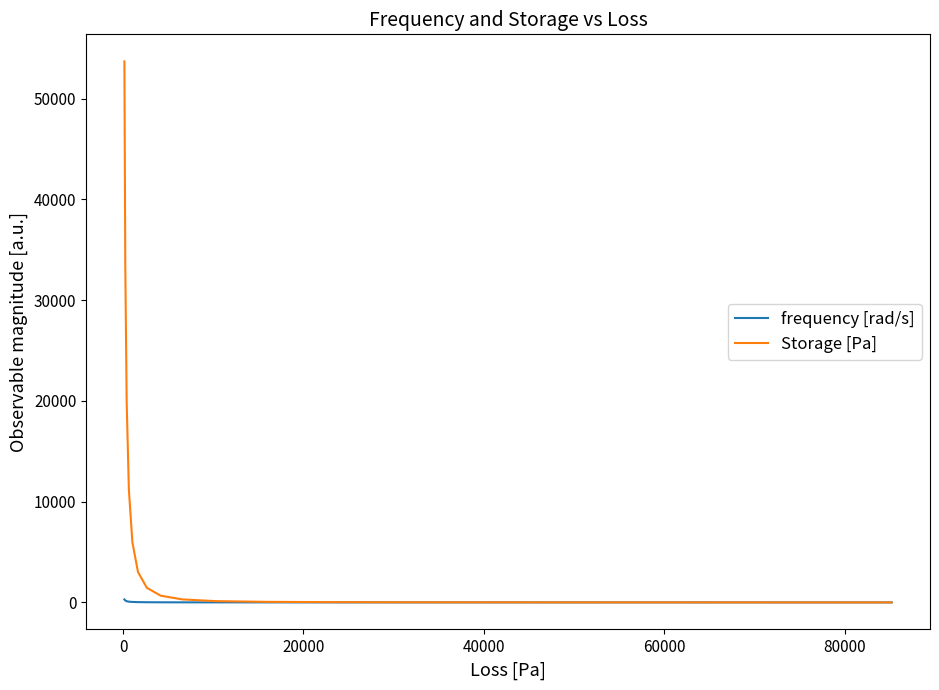

Which series has the largest total across all categories?

Storage [Pa]